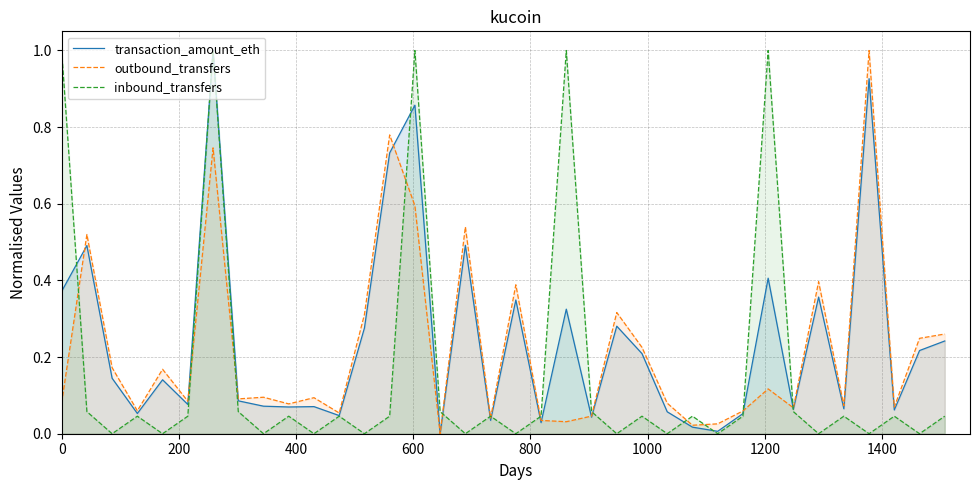

What is the highest value of the transaction_amount_eth series?

1.0